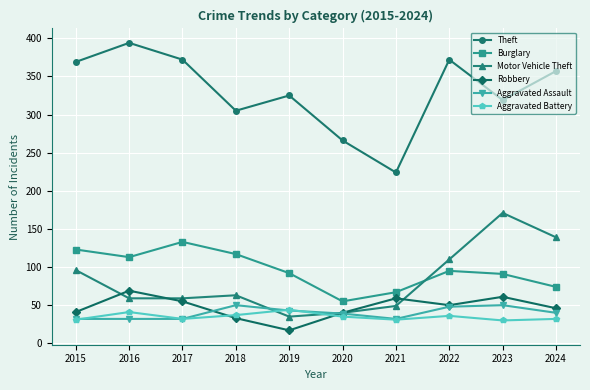

The value of Burglary at 2018 is 117. True or false?

True